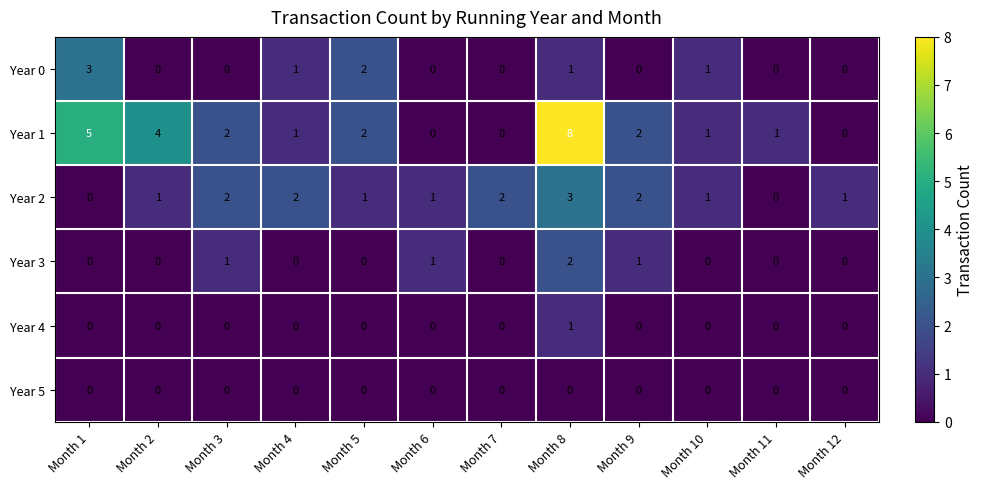

What is the spread (max minus min) of values at Month 2?

4